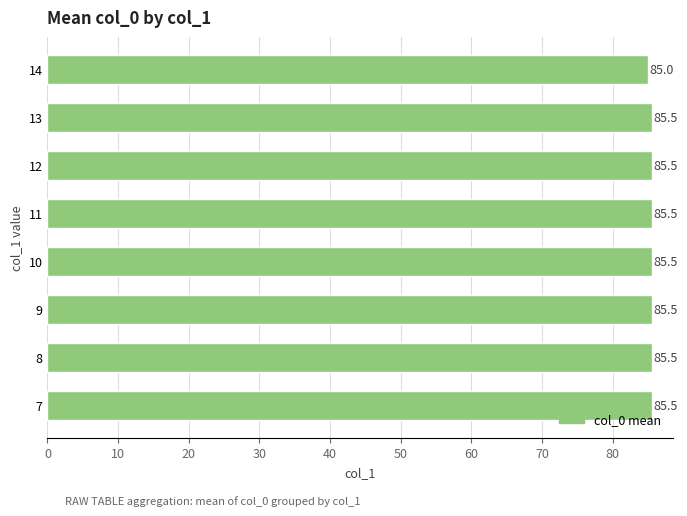

How many values are between 85 and 86?

8